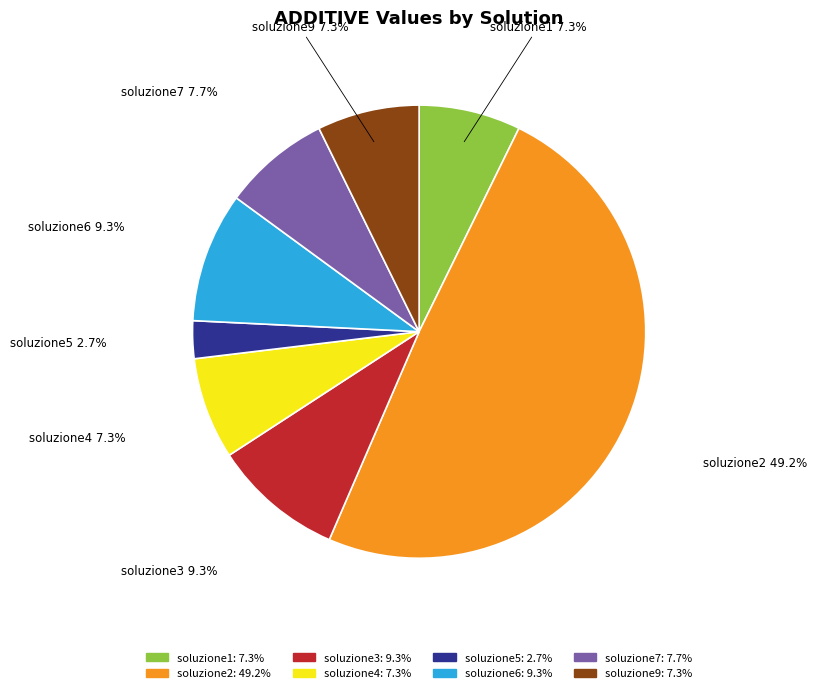

Between soluzione4 and soluzione6, which is larger?

soluzione6